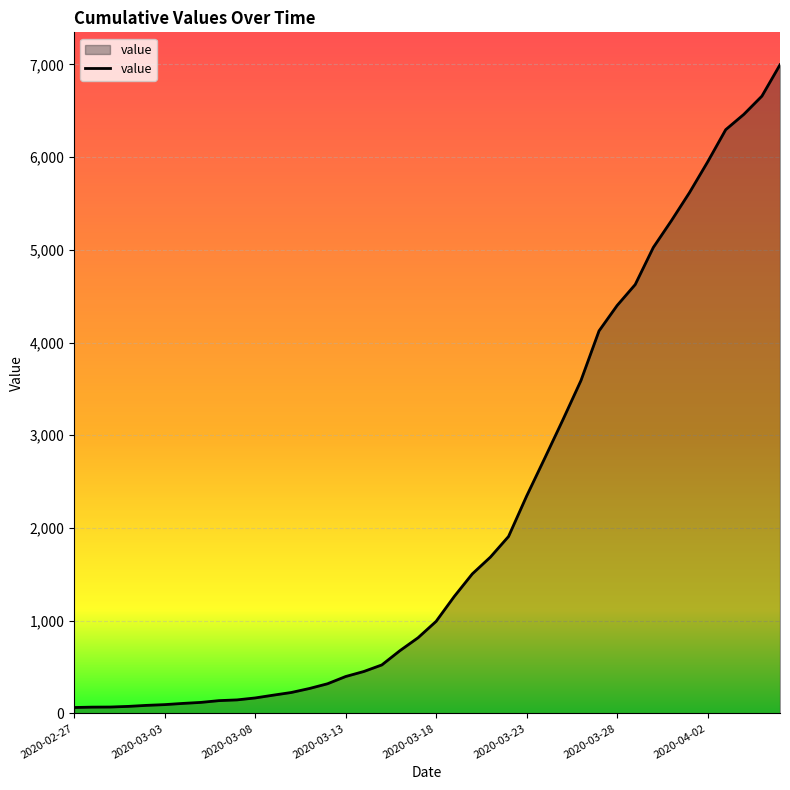

What is the greatest value displayed?

6995